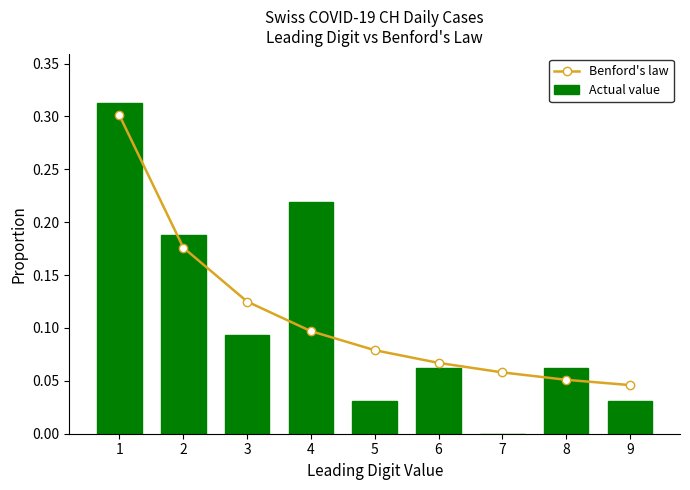

How many Benford's law values are between 0 and 1?

9